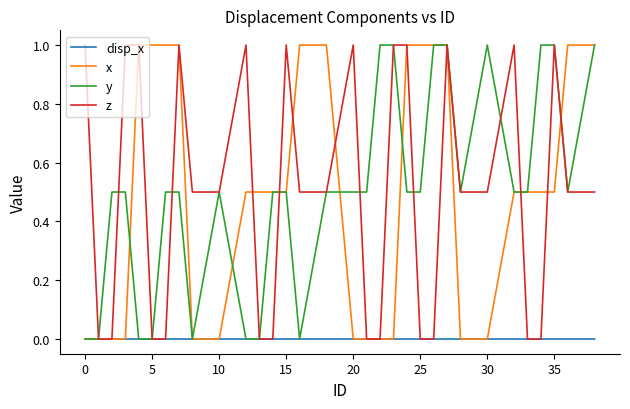

What is the maximum value shown in the chart?

1.0